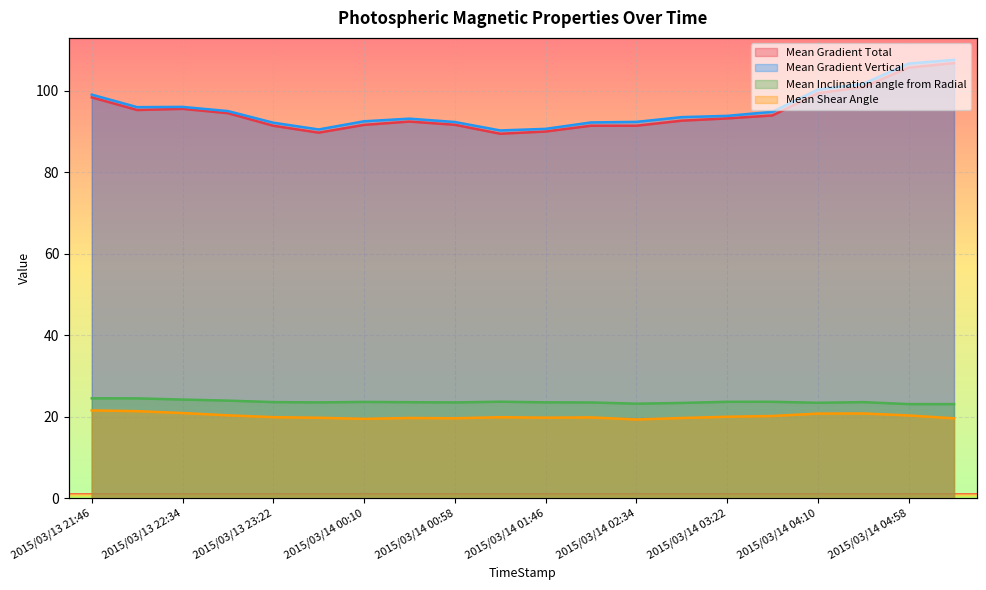

What is the difference between the Mean Inclination angle from Radial values at 2015/03/13 21:46 and 2015/03/14 05:22?

1.4